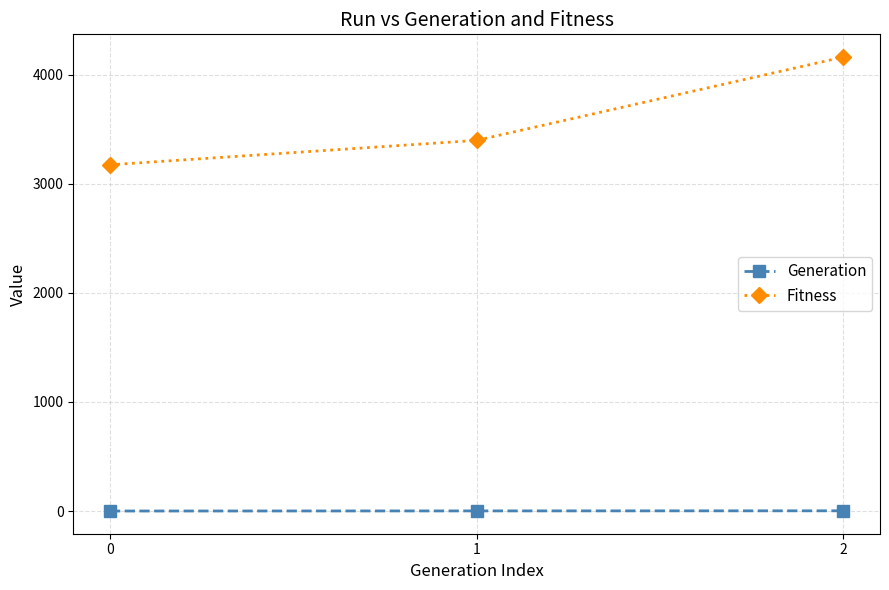

Count the Fitness values in the range 3174 to 4162.

3